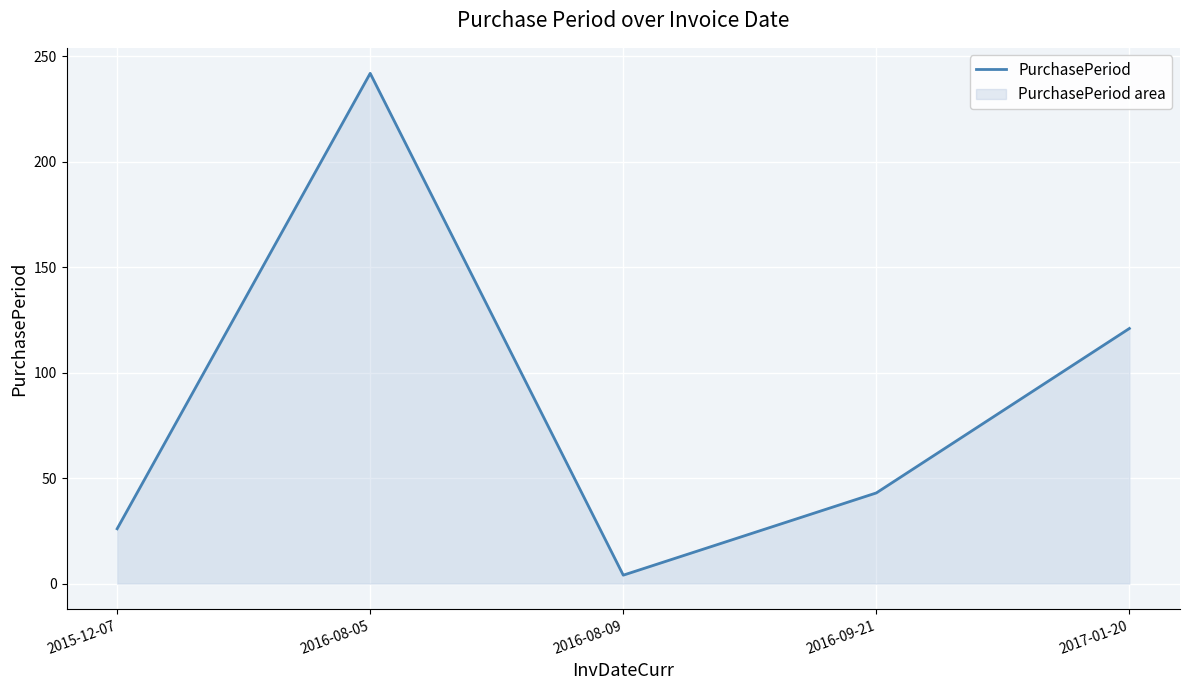

List the labels in order of value, smallest first.

2016-08-09, 2015-12-07, 2016-09-21, 2017-01-20, 2016-08-05